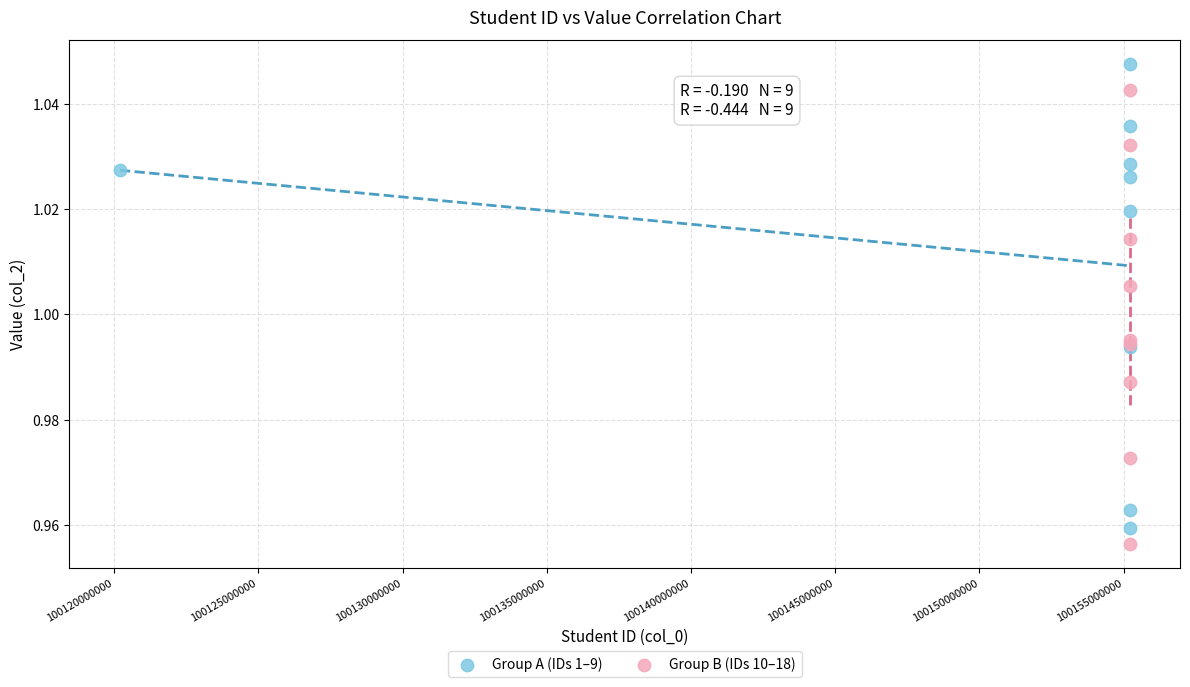

Which series reaches the maximum Y coordinate?

Group A (IDs 1–9)